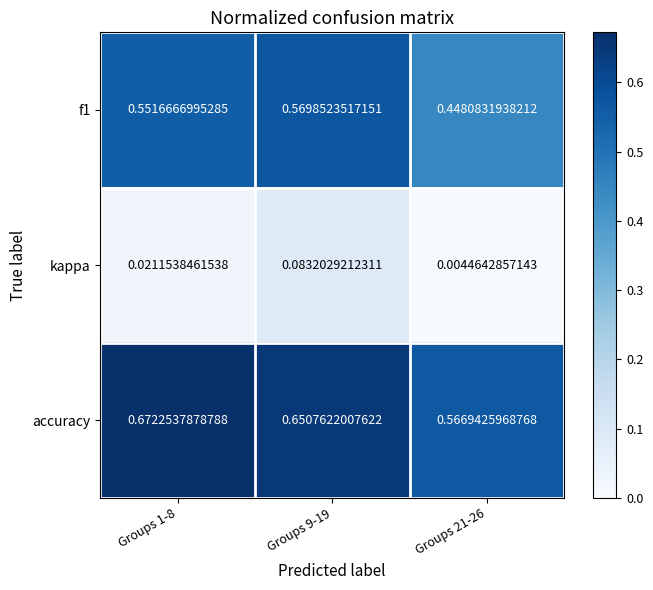

Is the value of kappa at Groups 1-8 greater than the value of f1 at Groups 9-19?

No